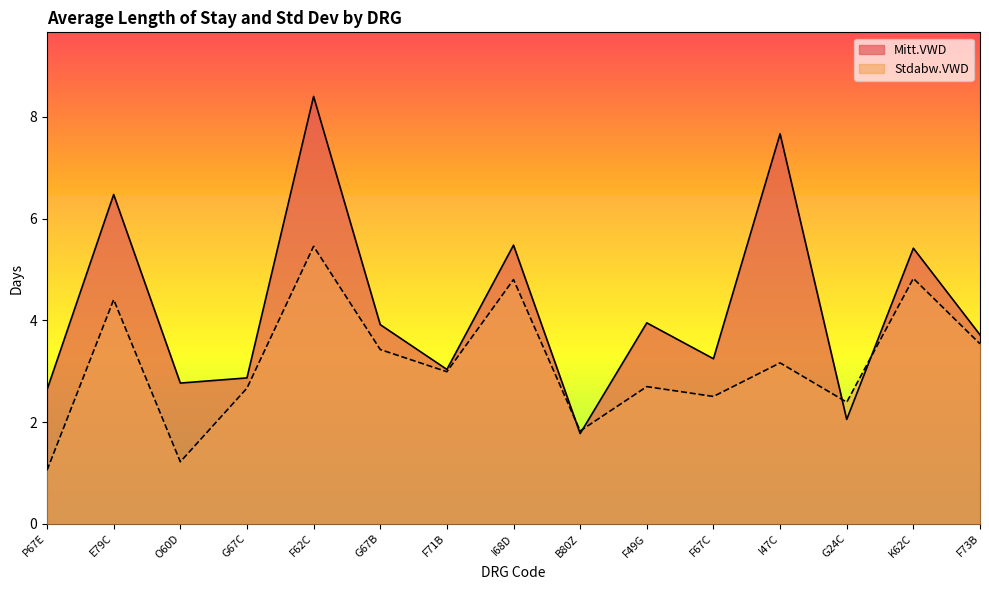

True or false: Stdabw.VWD and Mitt.VWD intersect in this chart.

True